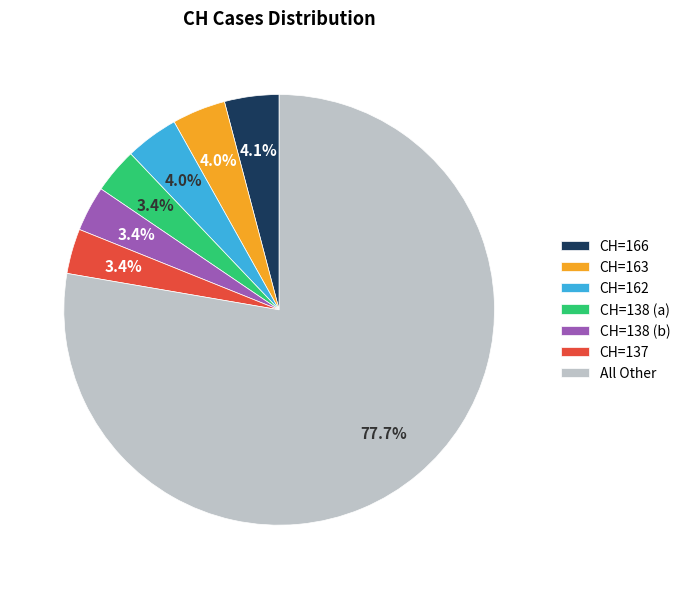

To the nearest percent, what is the difference between the largest and smallest slice percentages?

74%